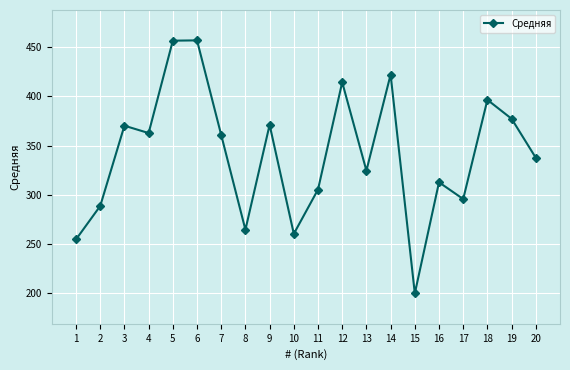

How many lines are shown in the chart?

1